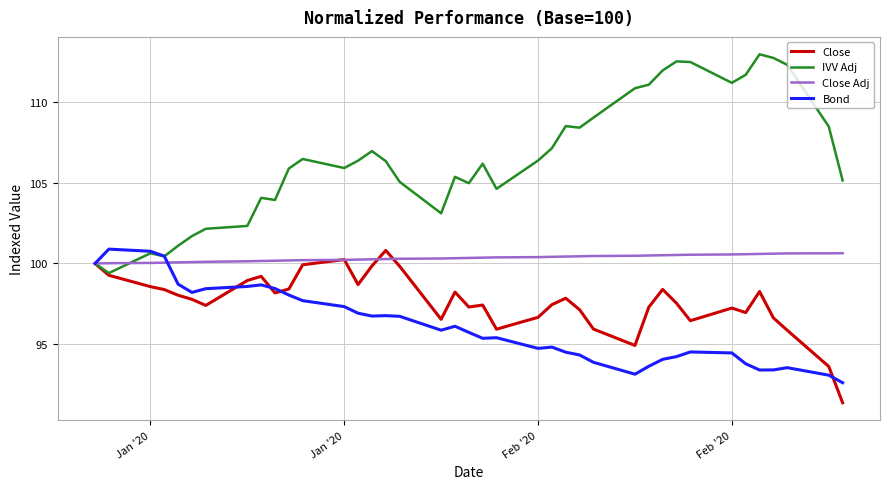

What is the maximum value shown in the chart?

112.9